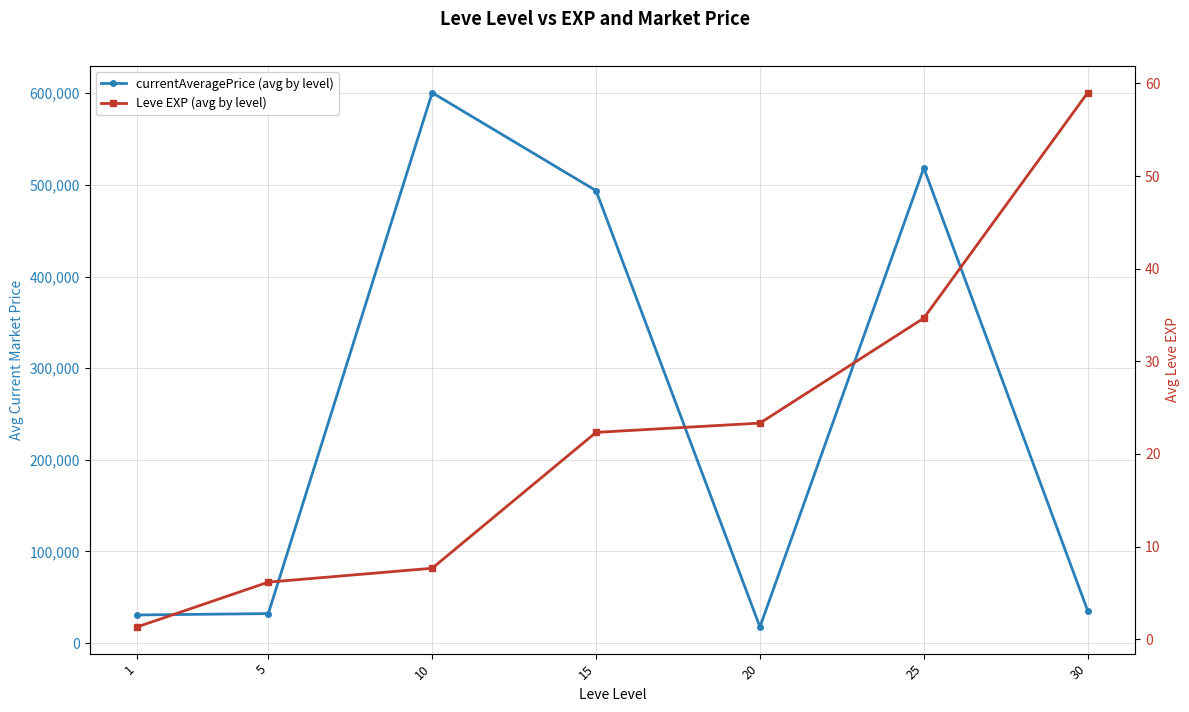

Read the currentAveragePrice (avg by level) value at 20.

17640.2